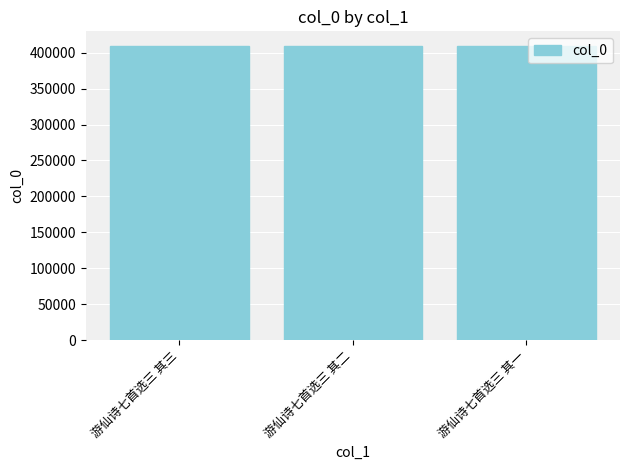

What is the minimum value shown in the chart?

409256